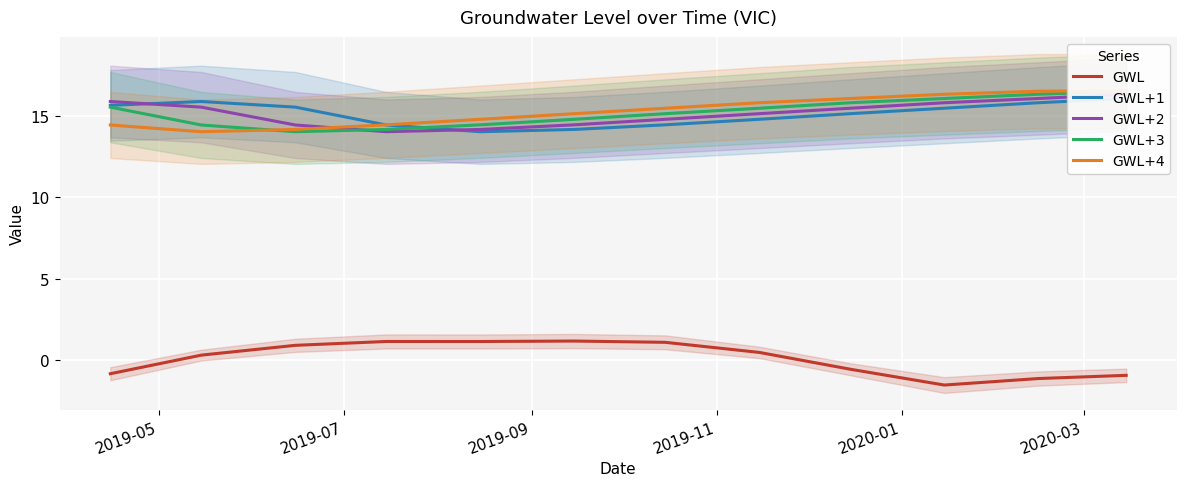

What is the minimum value for GWL?

-1.6